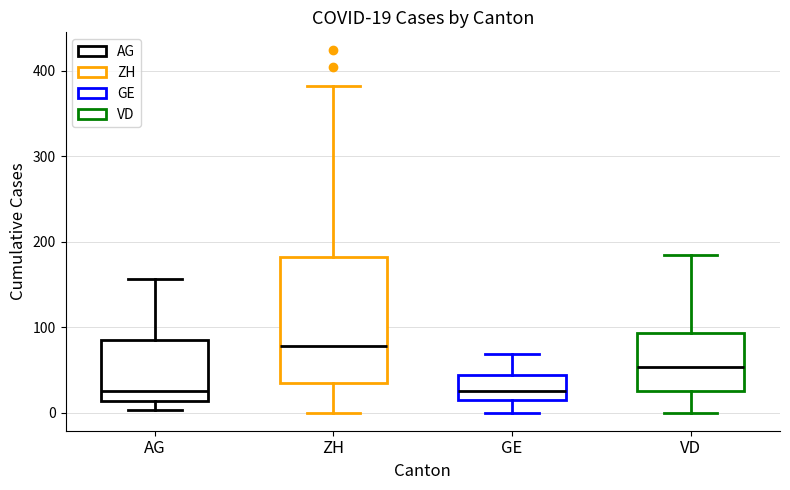

Comparing the boxes themselves (not the whiskers), which one is the tallest?

ZH